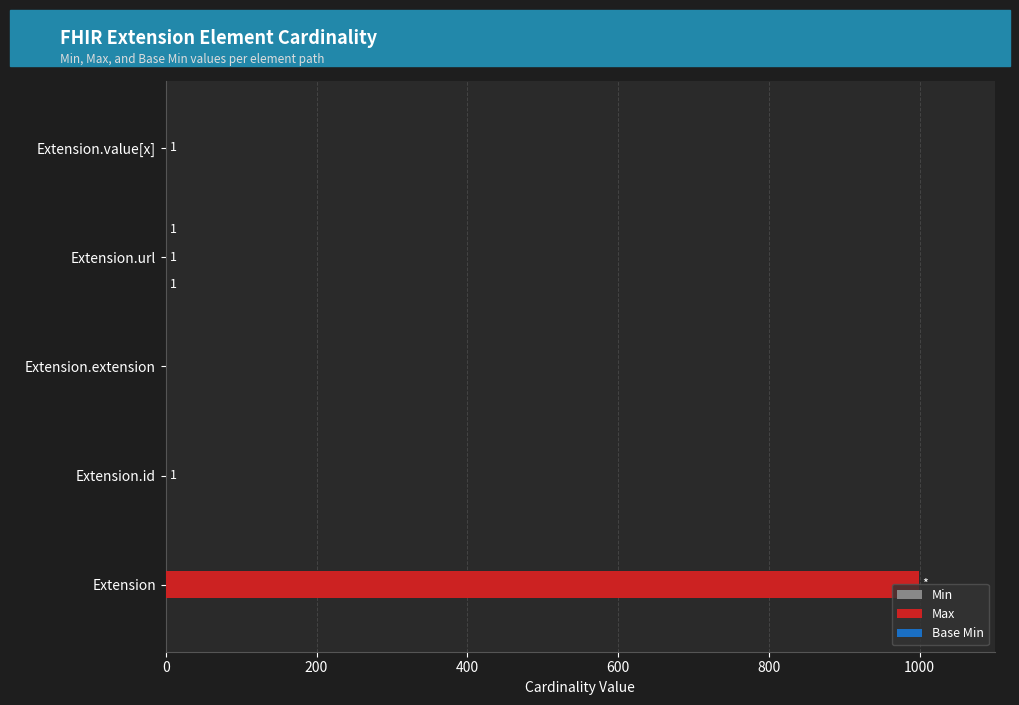

At which category is the sum across all series the highest?

Extension